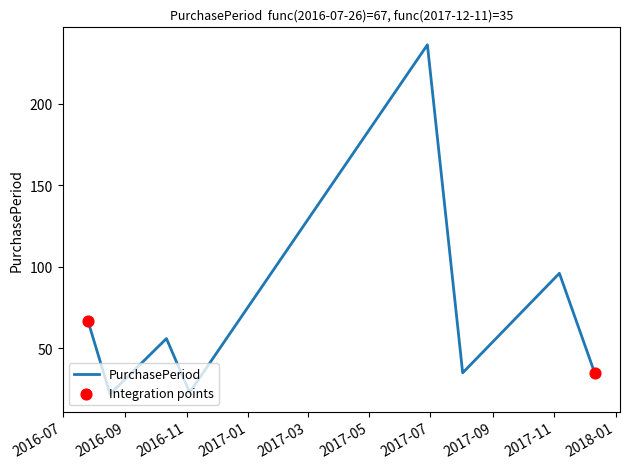

How many interior local valleys (lower than both neighbors) does the data have?

3